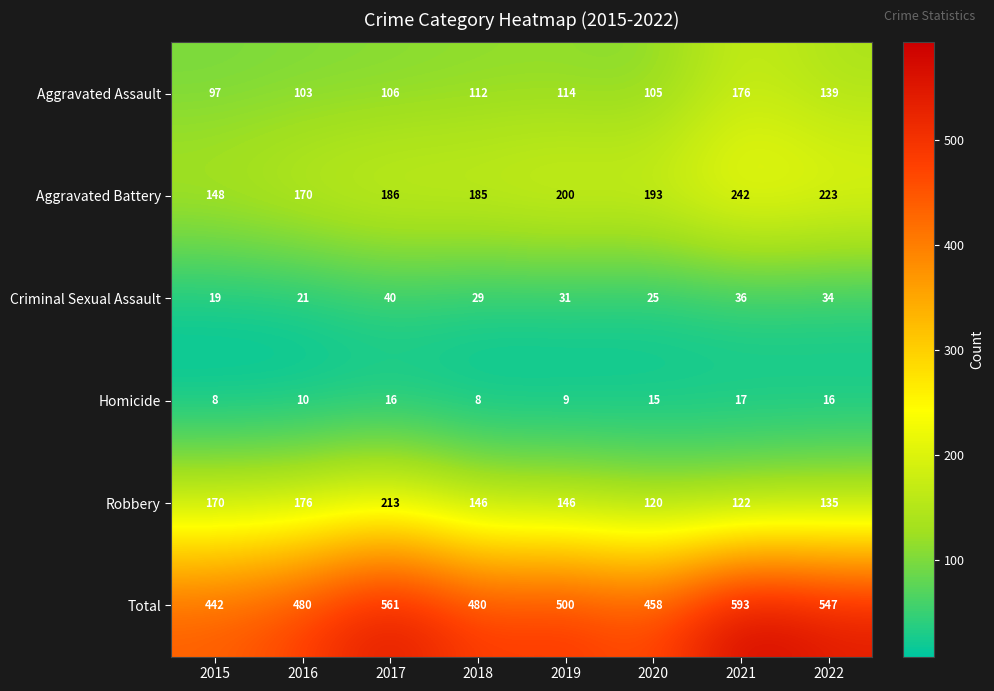

At which label does Aggravated Battery reach its minimum?

2015